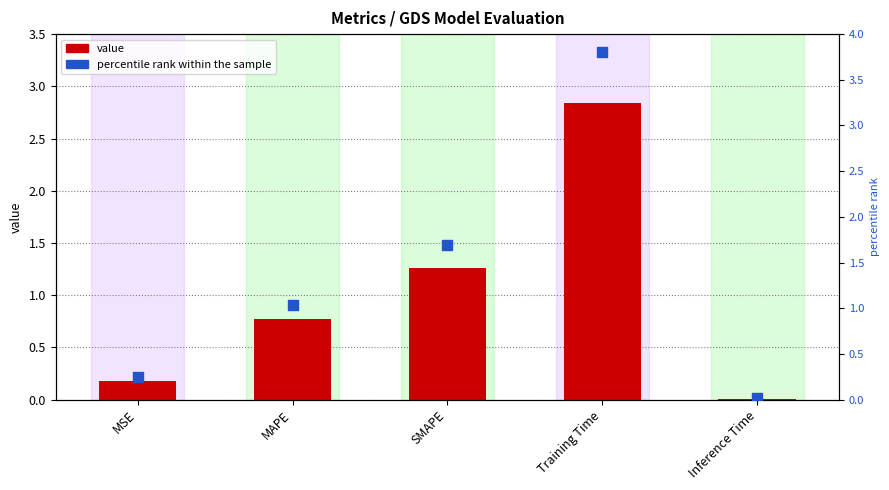

At which category is the sum across all series the highest?

Training Time